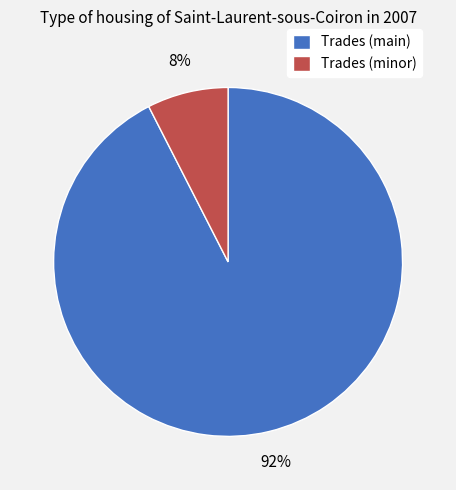

The Trades (main) slice represents 80% of the pie. True or false?

False